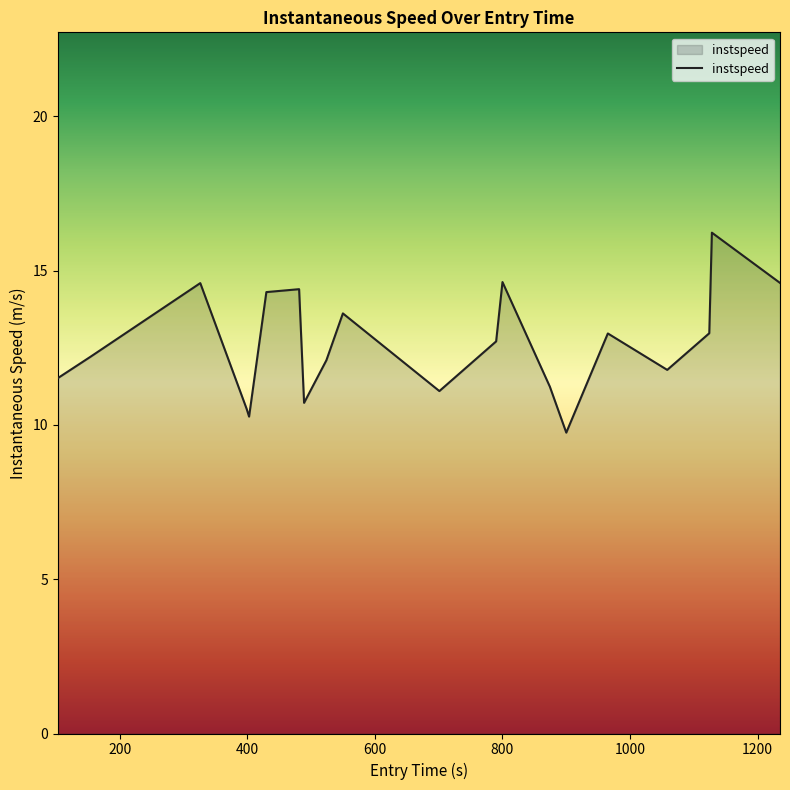

What is the greatest value displayed?

16.2